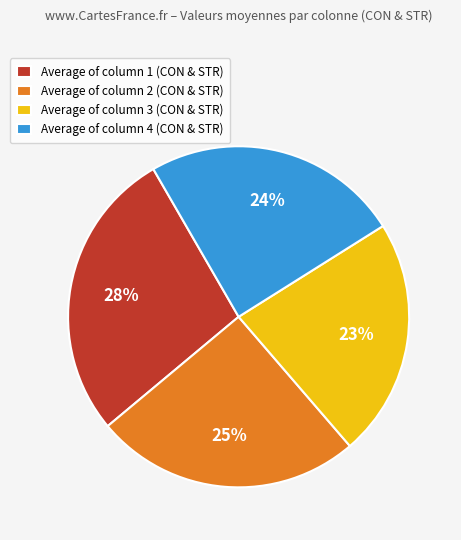

Do Average of column 1 (CON & STR) and Average of column 4 (CON & STR) together represent more than half of the pie?

Yes